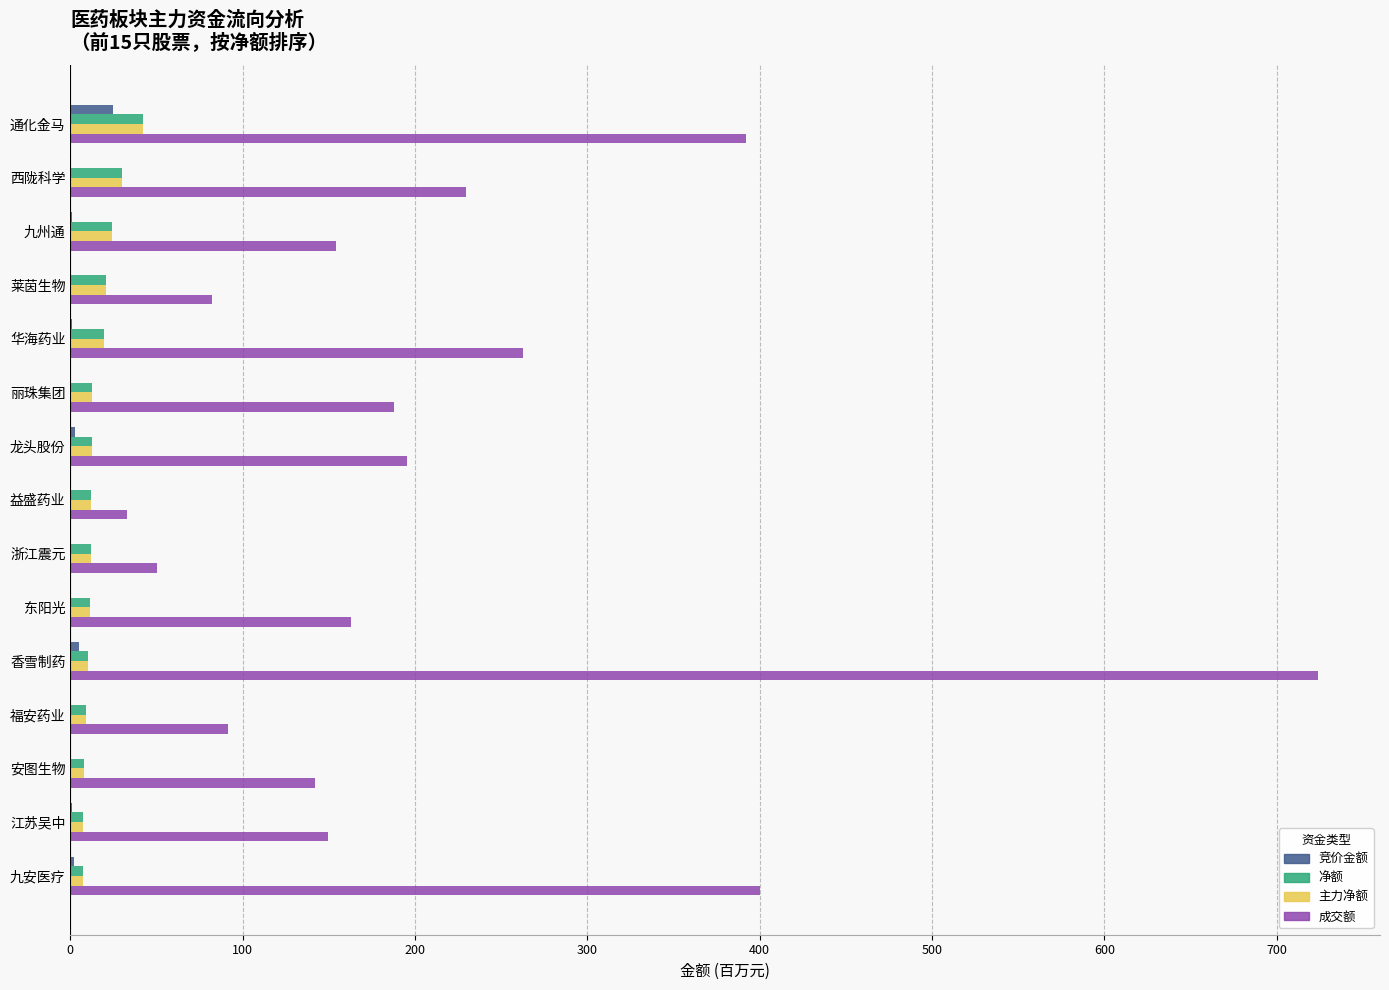

At which category is the sum across all series the highest?

香雪制药